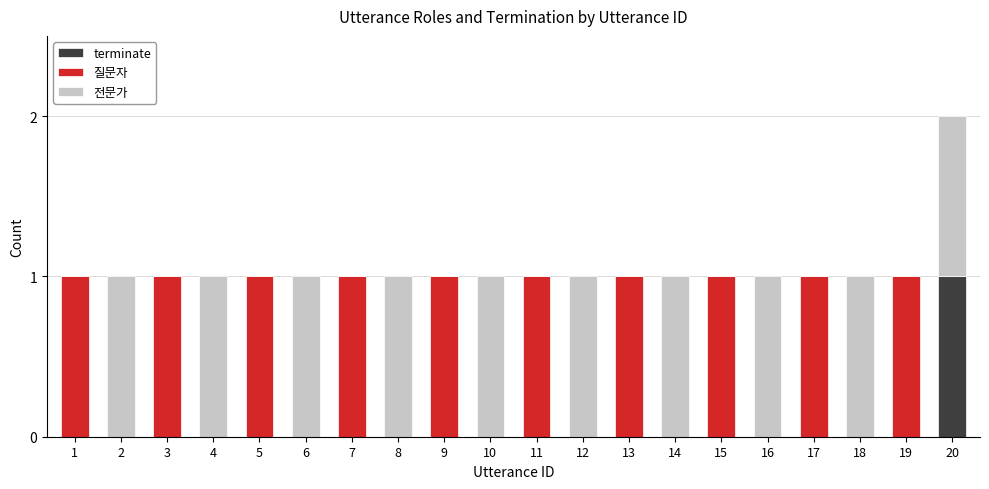

At which category is the sum across all series the highest?

20